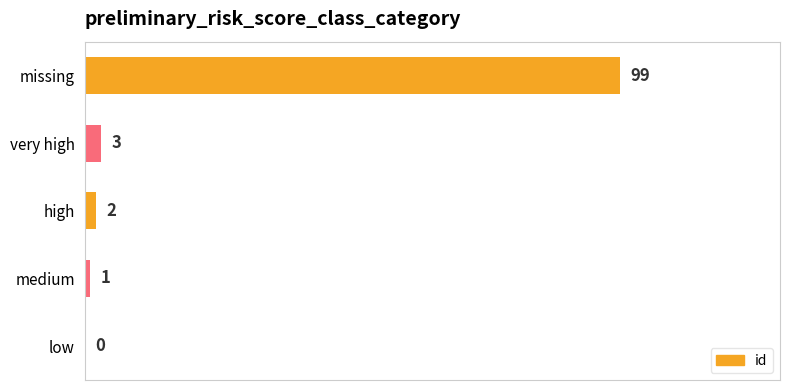

What is the greatest value displayed?

99